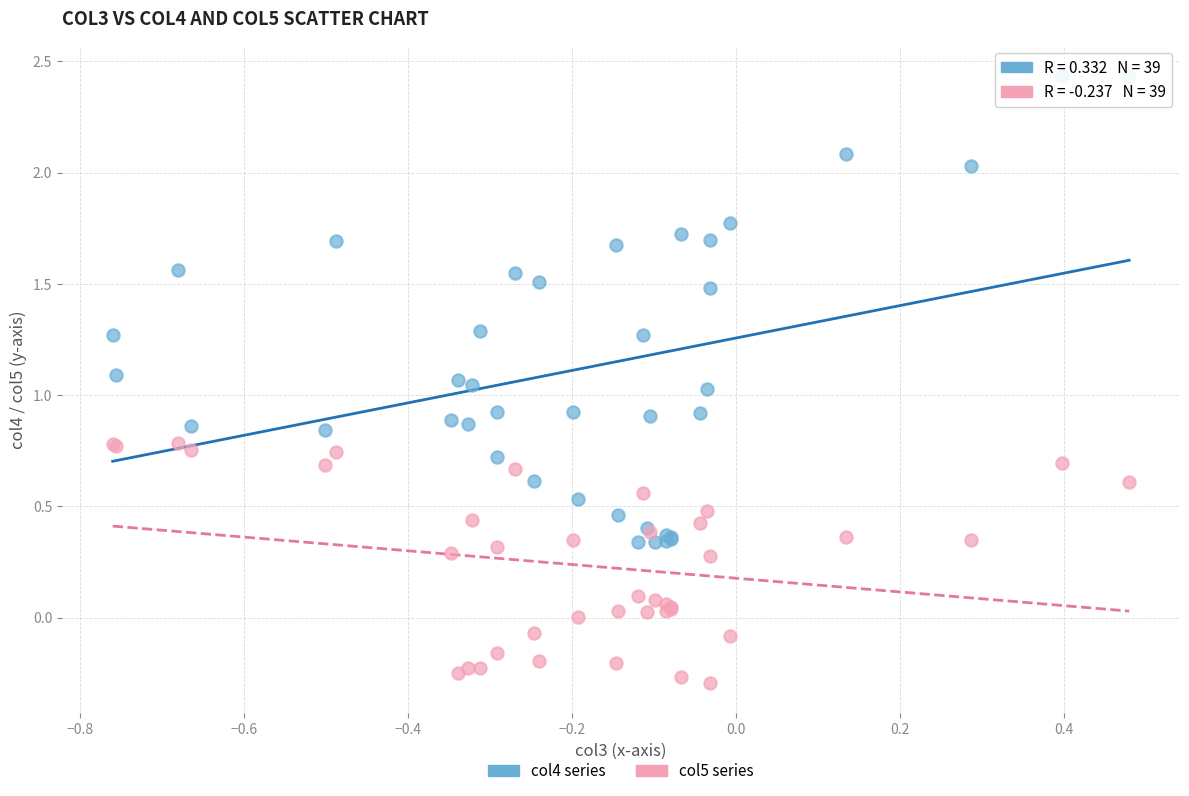

Which series contains the lowest Y value?

col5 series